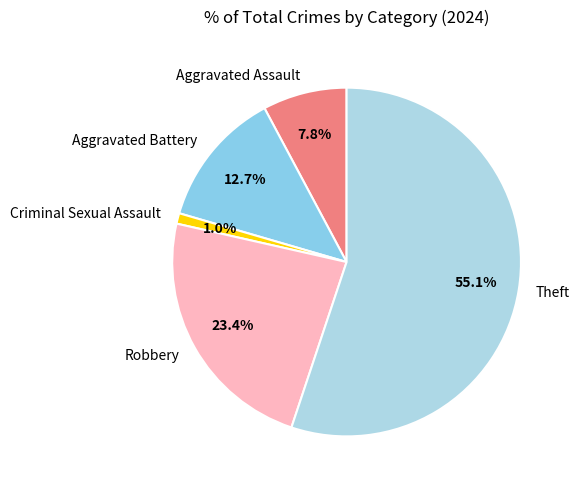

Which slice represents more than half of the pie?

Theft